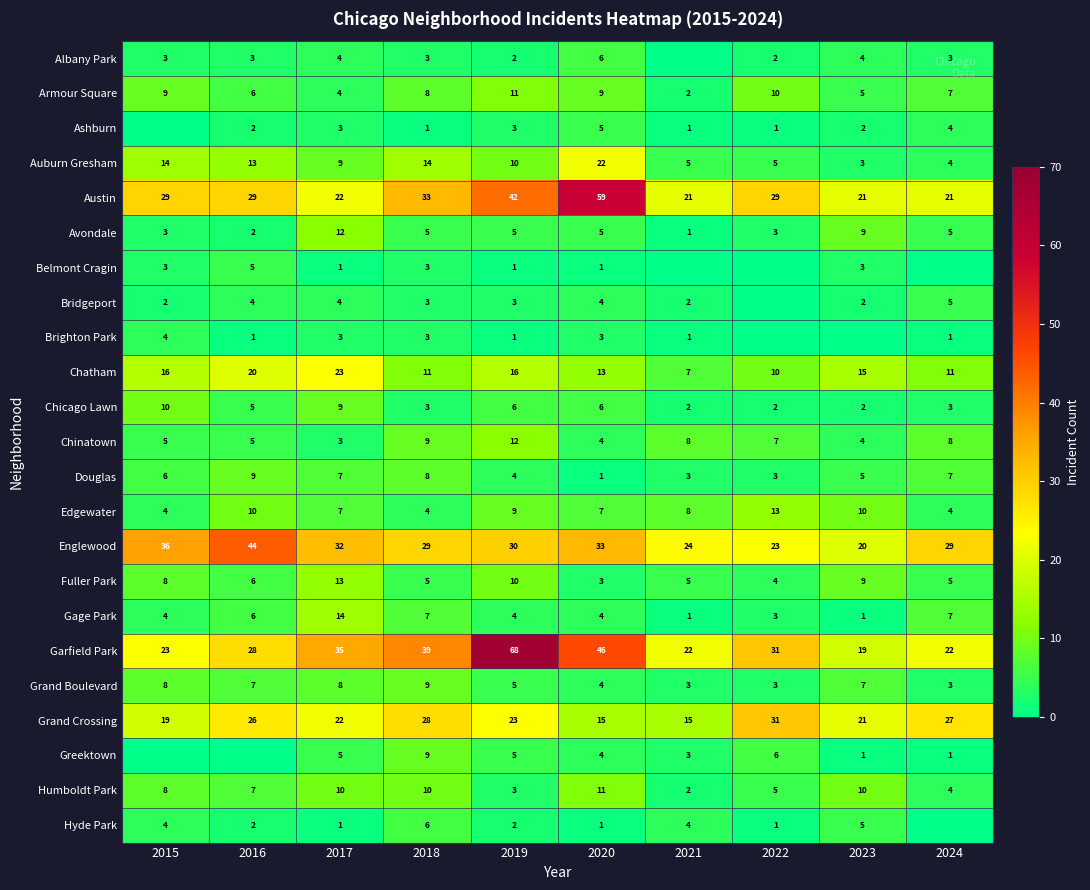

Read the Grand Boulevard value at 2016.

7